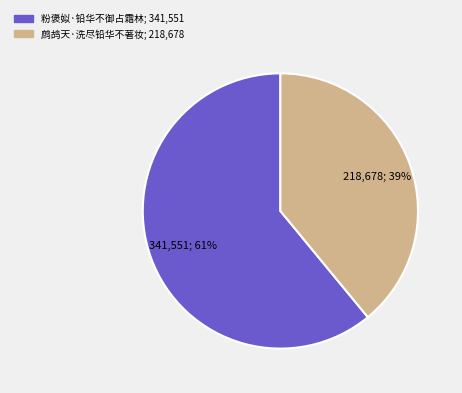

Do 鹧鸪天·洗尽铅华不著妆 and 粉褒姒·铅华不御占霜林 together represent more than half of the pie?

Yes